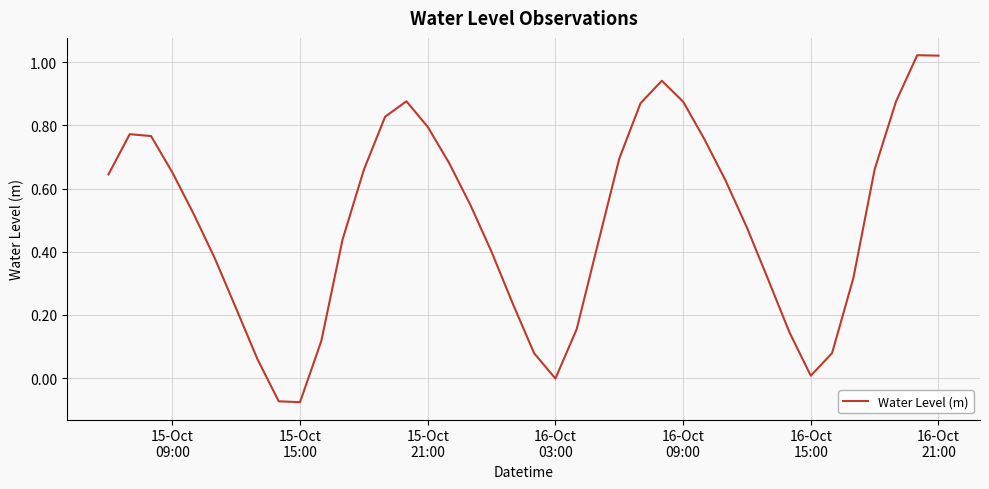

How many lines are shown in the chart?

1